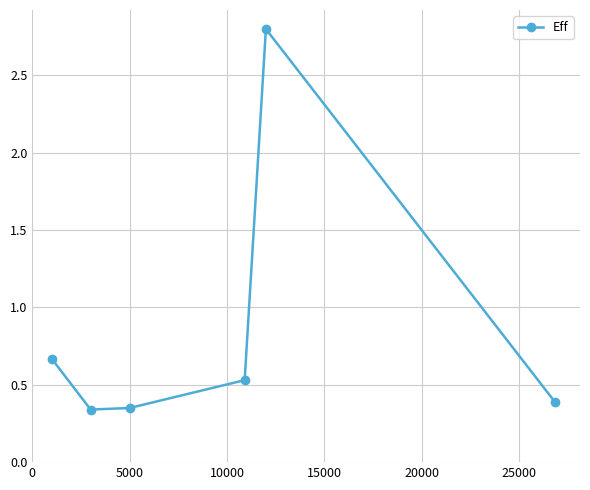

What is the greatest value displayed?

2.8